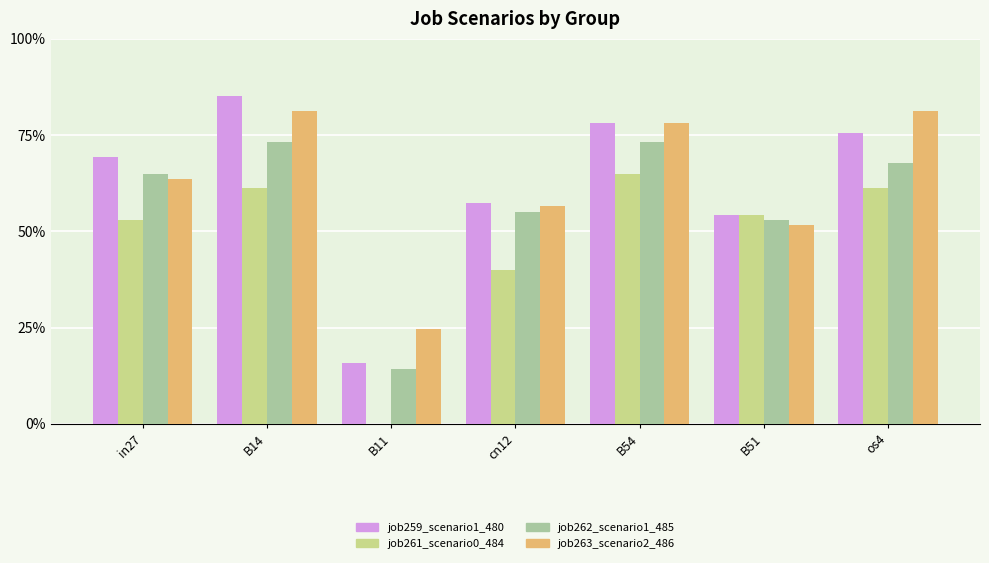

Are the bars horizontal?

No